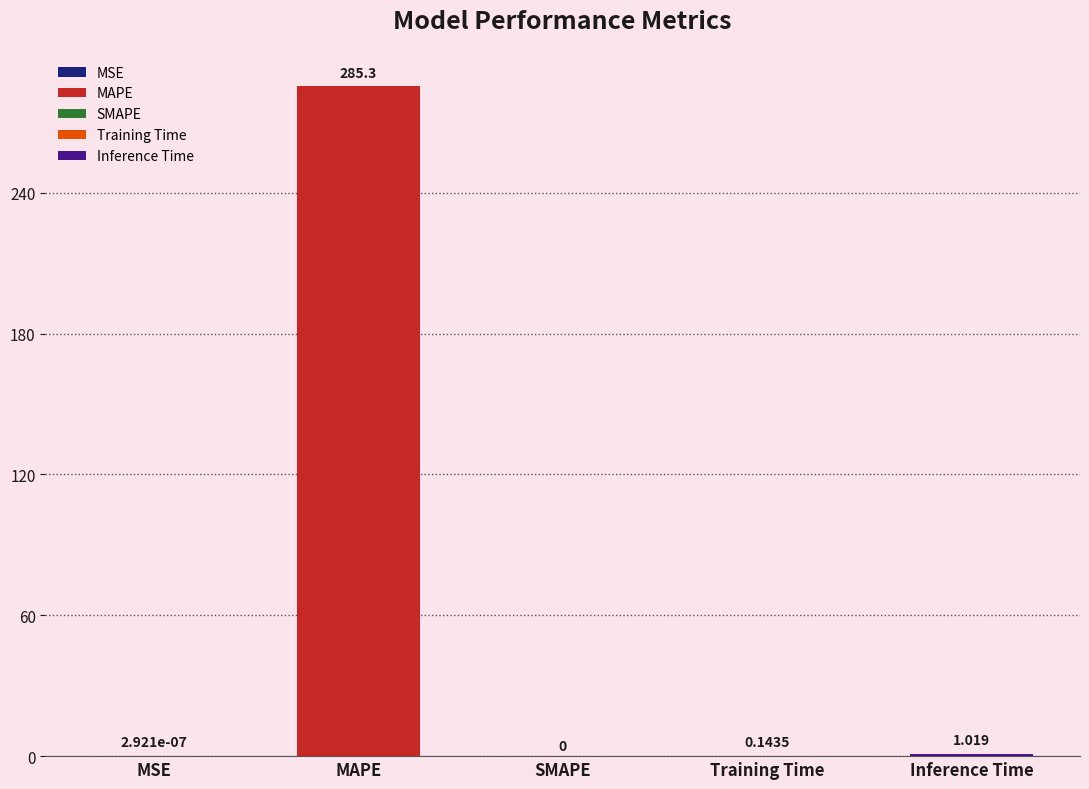

List the labels in order of value, smallest first.

SMAPE, MSE, Training Time, Inference Time, MAPE